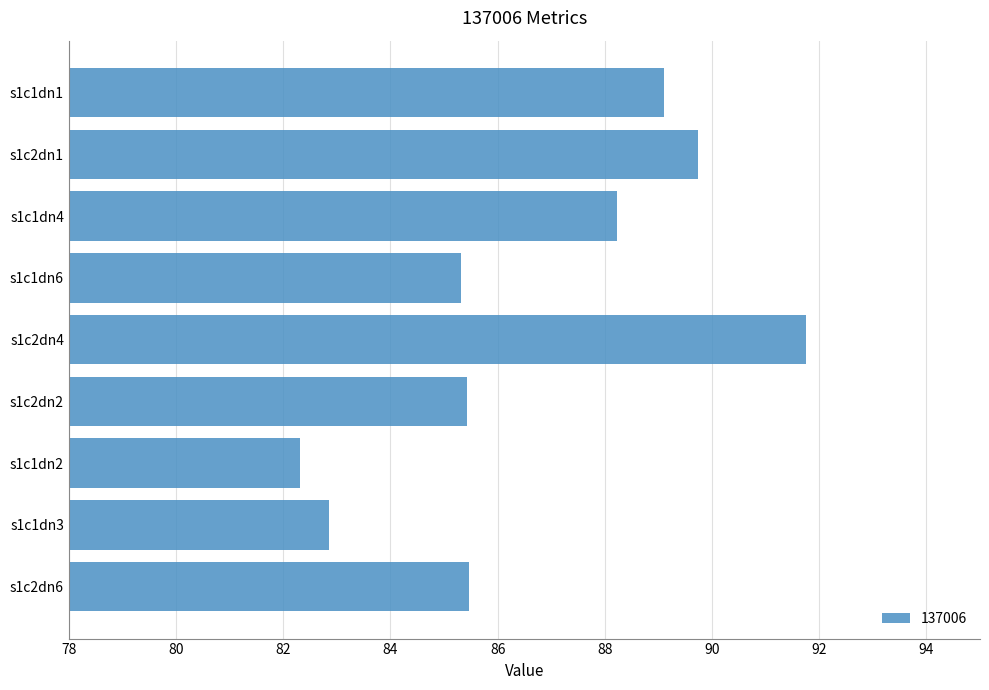

What is the difference between the maximum and minimum values?

9.4